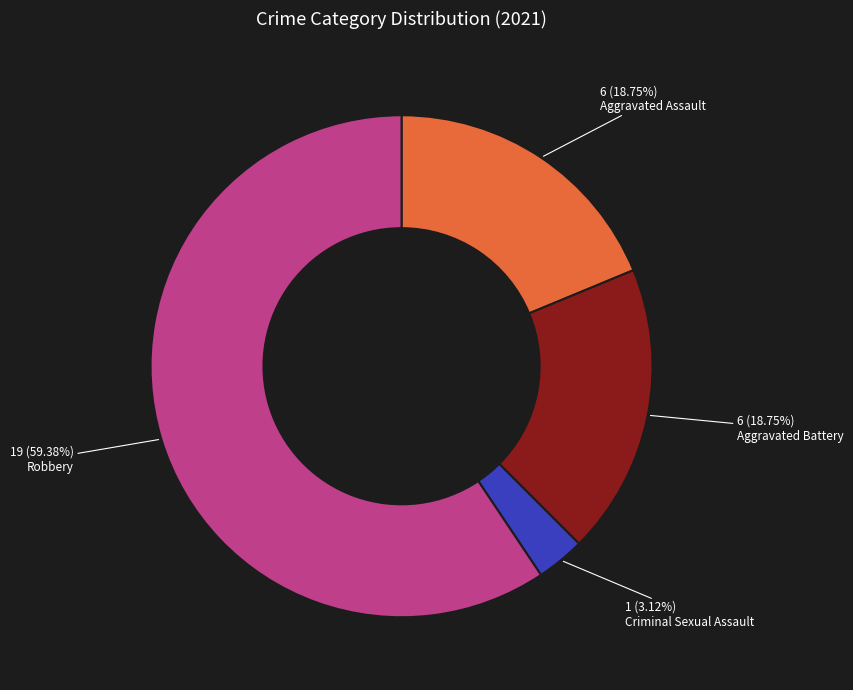

What is the majority slice?

Robbery